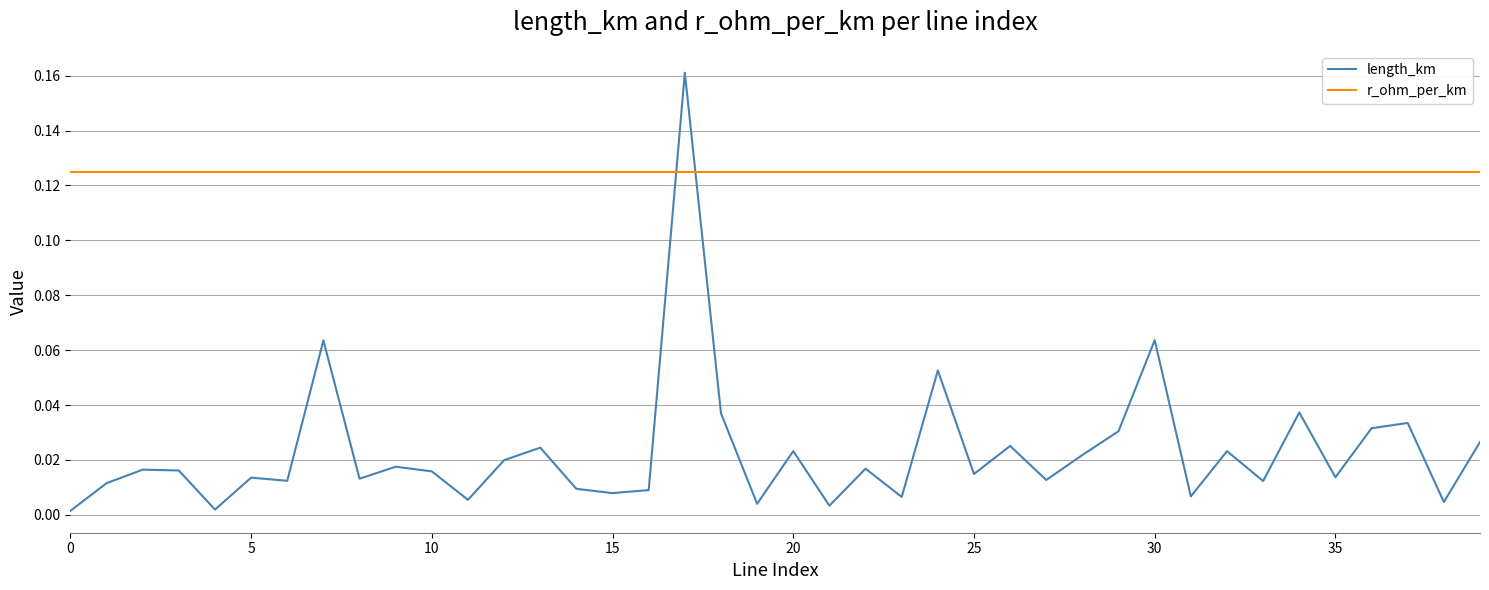

True or false: length_km and r_ohm_per_km cross at least once.

True